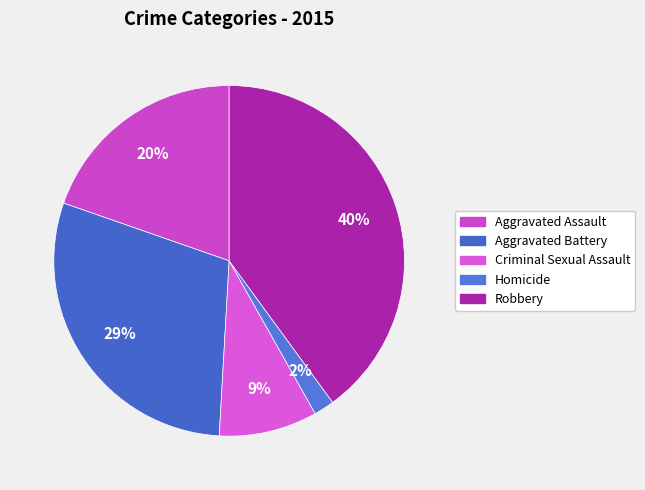

Which category has the biggest portion of the pie?

Robbery